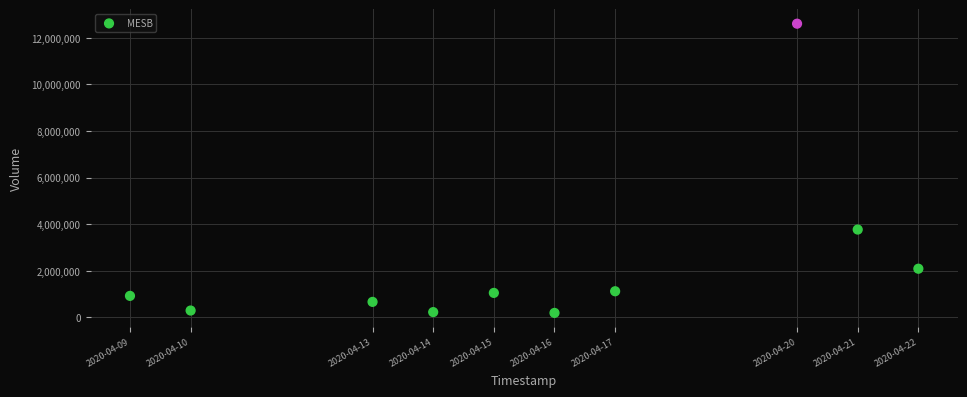

What Y value in the scatter plot is closest to 6401950?

3771800